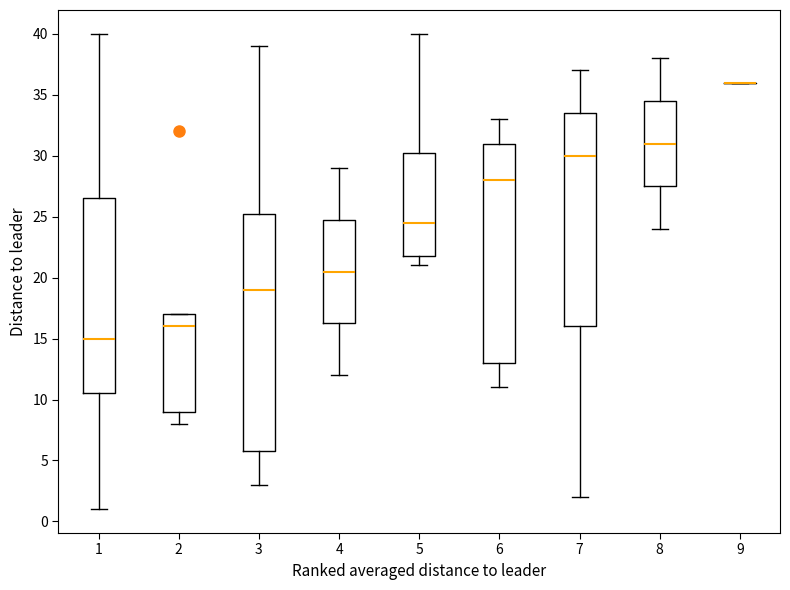

Comparing the boxes themselves (not the whiskers), which one is the tallest?

3